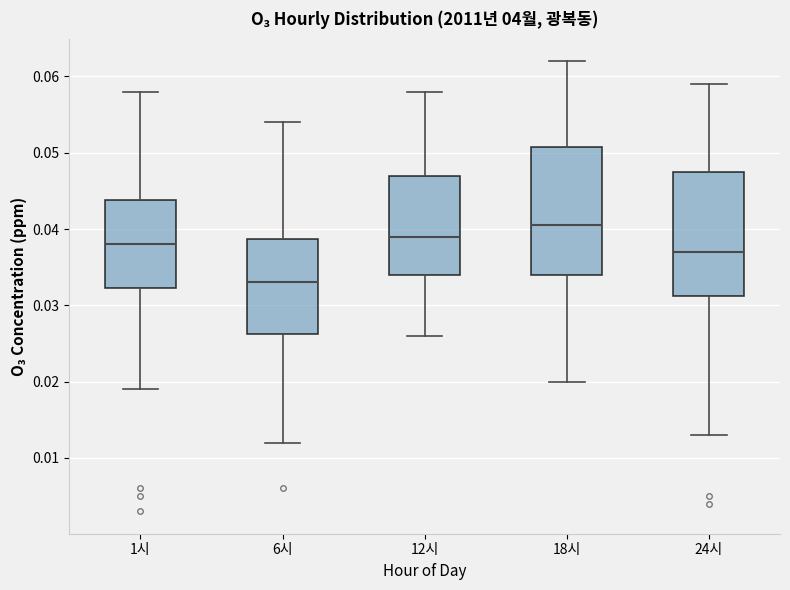

Reading left to right, transcribe this box plot: for each box, give where its median line is, the range the box spans, and where its two whiskers end, as read against the y-axis. The values are not printed on the chart, so give them approximately, as read against the axis.

1시: median 0.038, box 0.032 to 0.044, whiskers 0.019 to 0.058
6시: median 0.033, box 0.026 to 0.039, whiskers 0.012 to 0.054
12시: median 0.039, box 0.034 to 0.047, whiskers 0.026 to 0.058
18시: median 0.041, box 0.034 to 0.051, whiskers 0.020 to 0.062
24시: median 0.037, box 0.031 to 0.048, whiskers 0.013 to 0.059